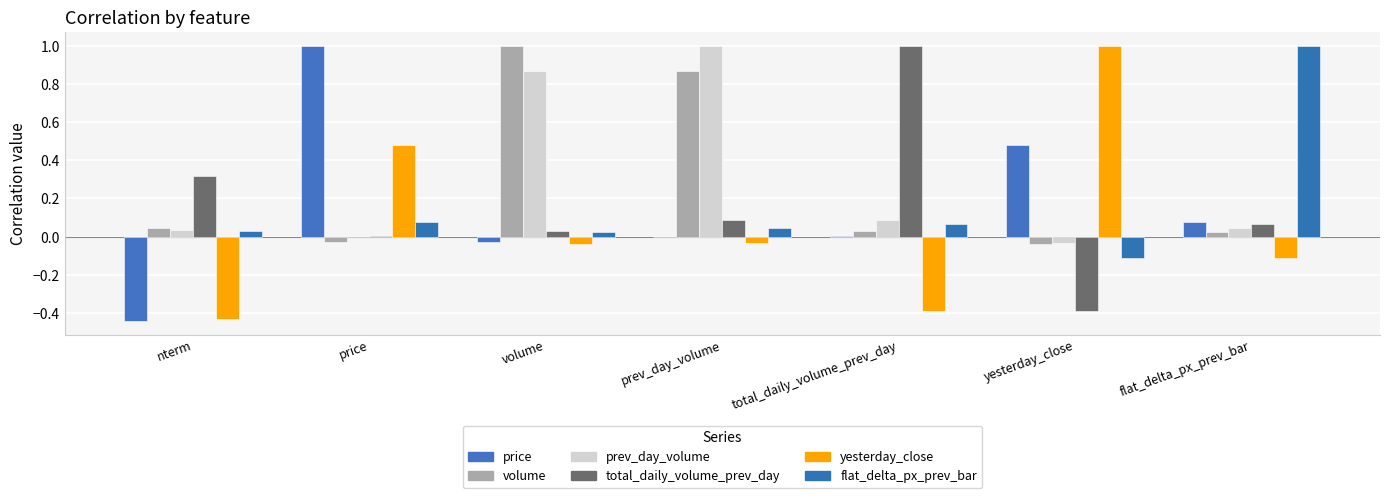

The total_daily_volume_prev_day series shows 0.0 at volume. True or false?

False